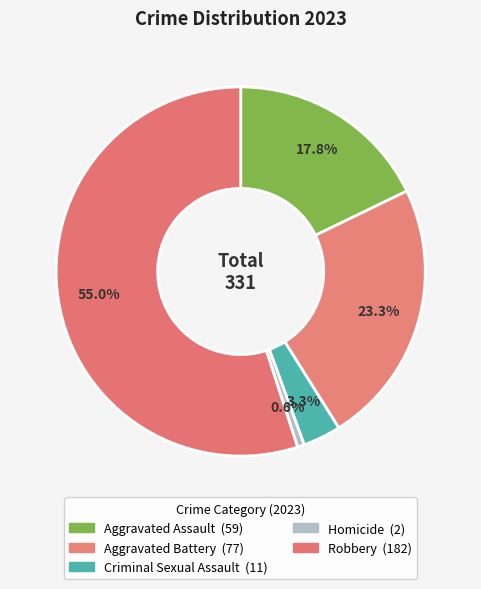

The Criminal Sexual Assault slice represents 3% of the pie. True or false?

True